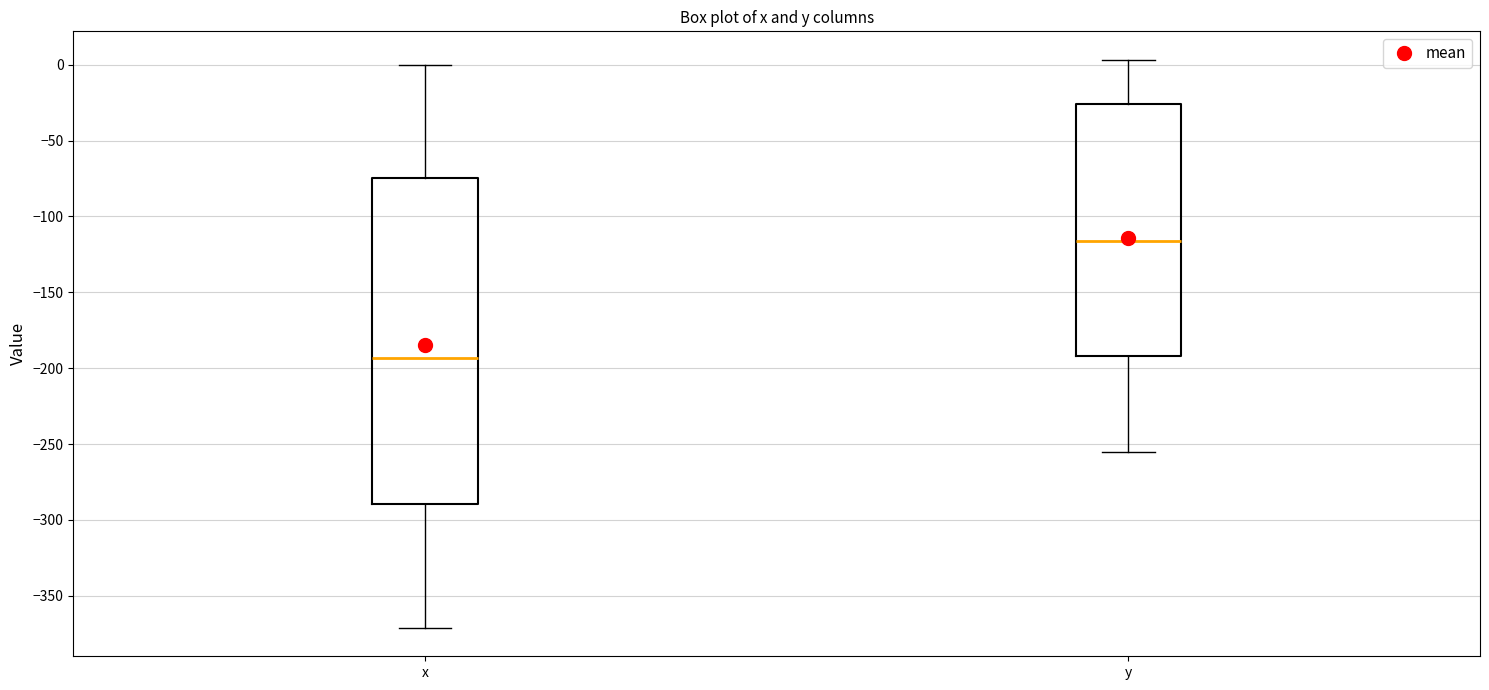

Comparing the boxes themselves (not the whiskers), which one is the tallest?

x